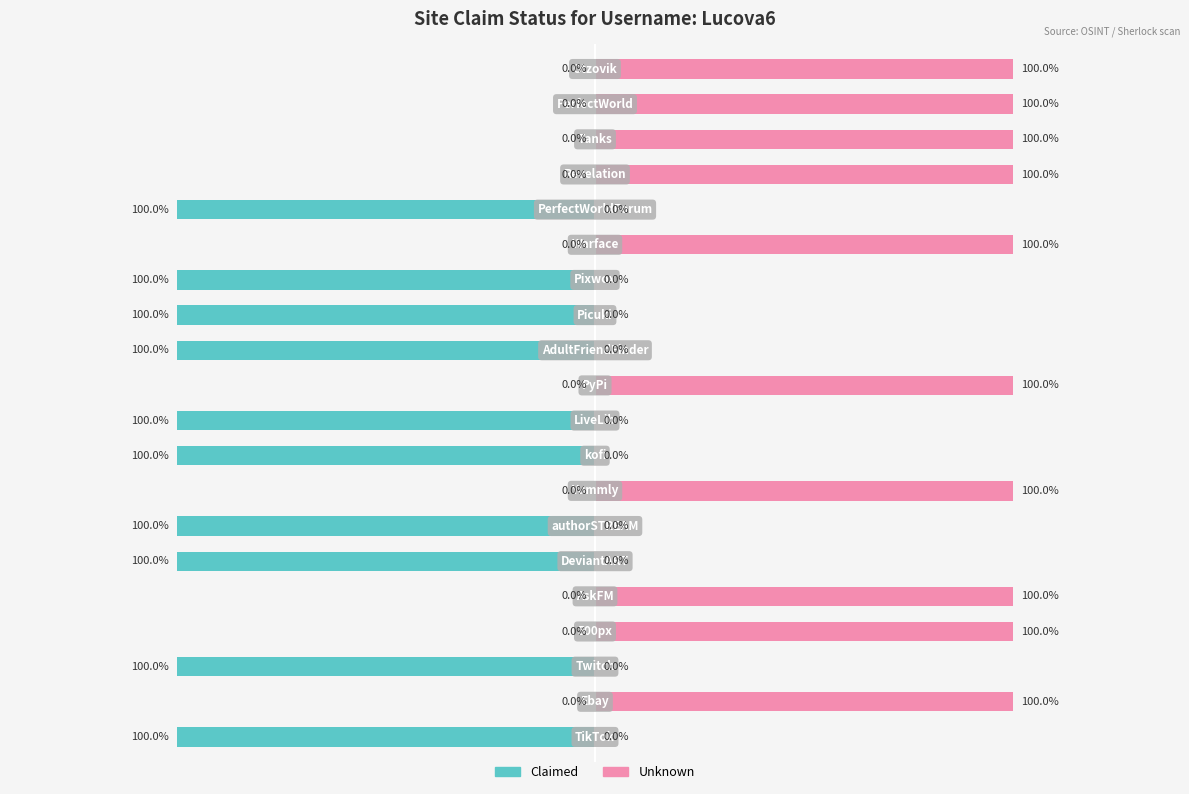

The value of Claimed at 4 is 1. True or false?

False